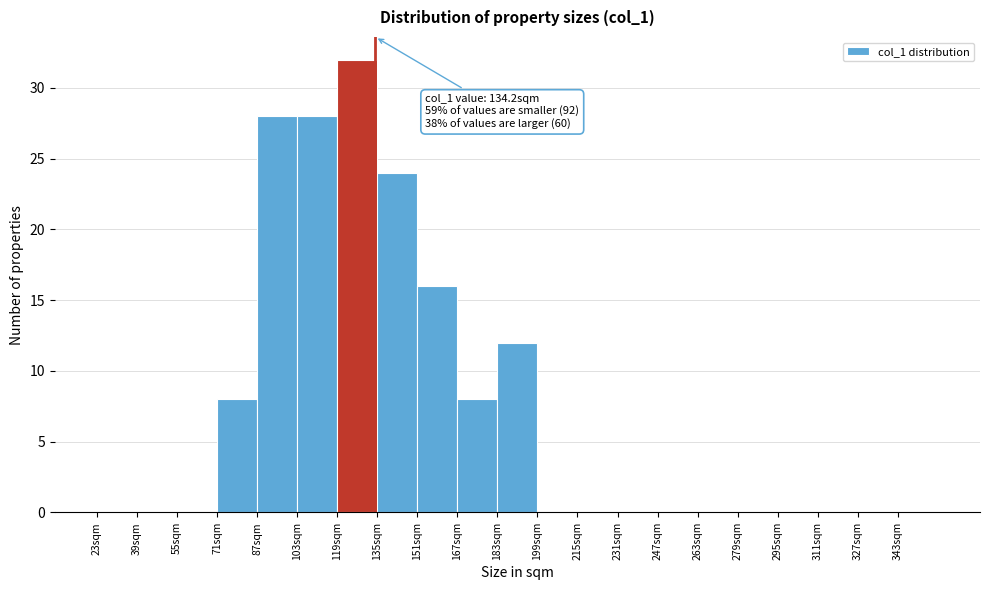

Over which range of the x-axis is the bar tallest?

119 to 135